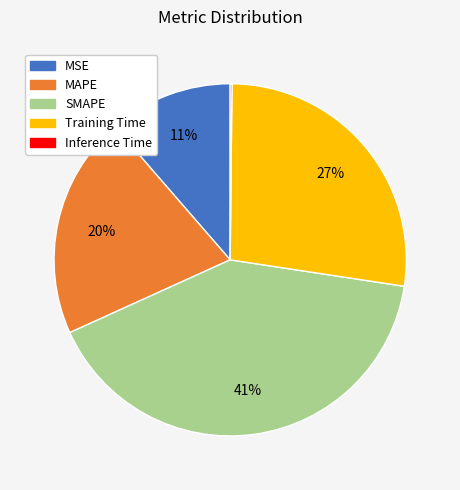

Between MAPE and SMAPE, which is larger?

SMAPE